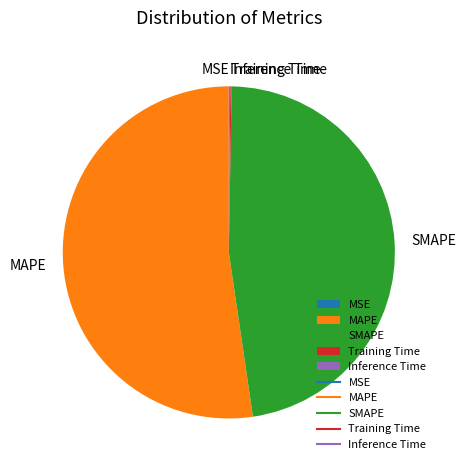

Do MAPE and SMAPE together represent more than half of the pie?

Yes